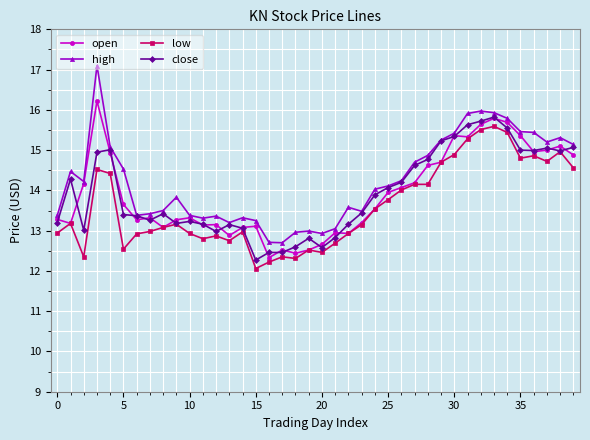

What is the average value of the high series?

14.2